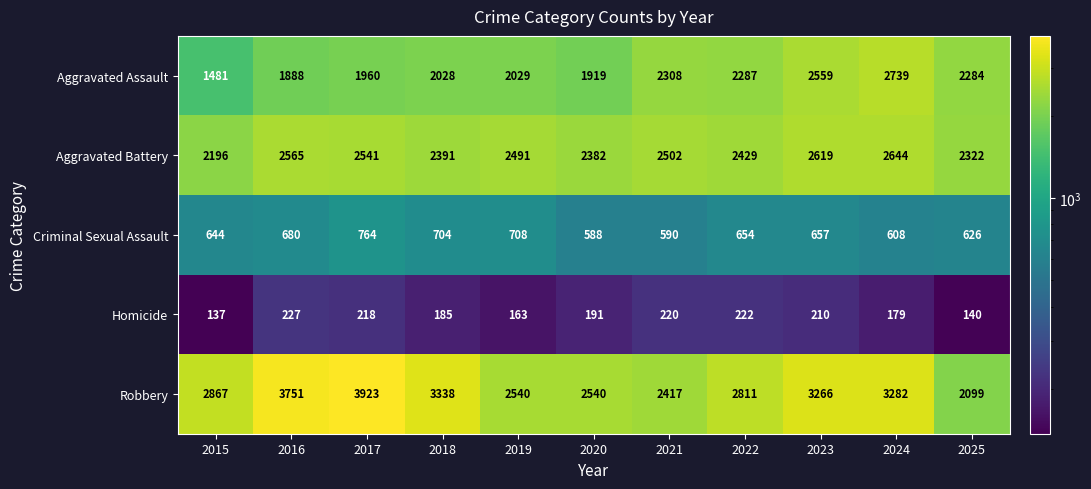

At which label is Aggravated Battery closest to 2420?

2022